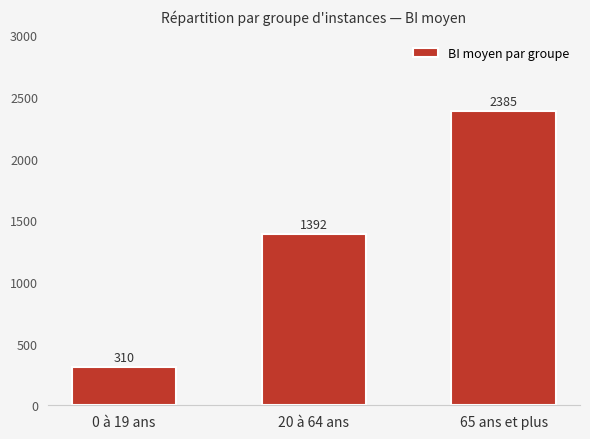

Read the value at 20 à 64 ans, to the nearest 100.

1400